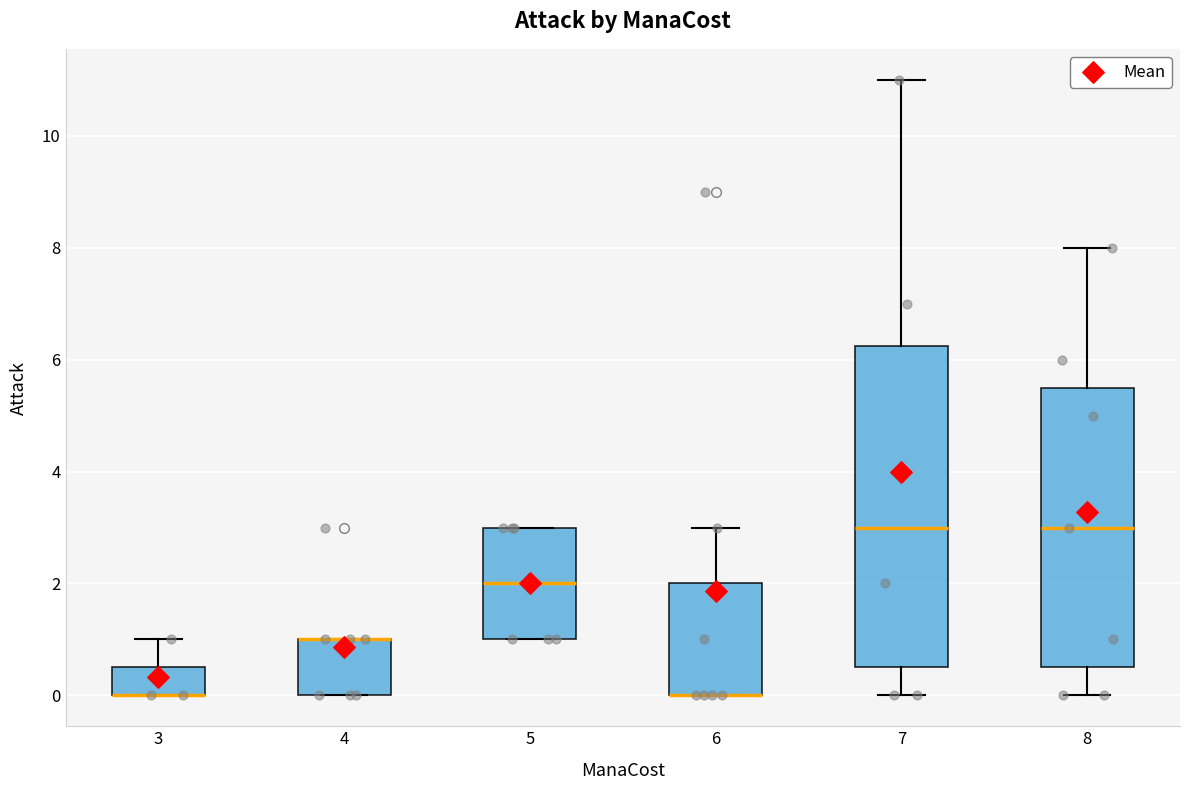

Which box is the tallest, from its lower edge to its upper edge?

7